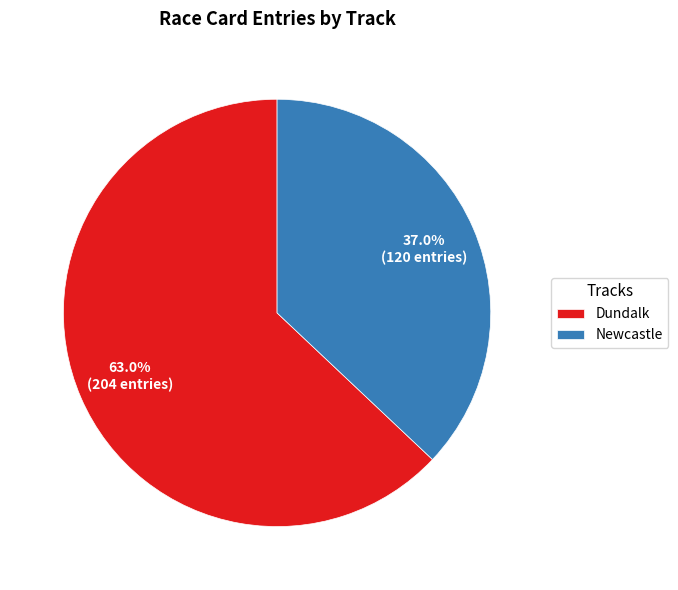

Count the number of slices in the pie.

2